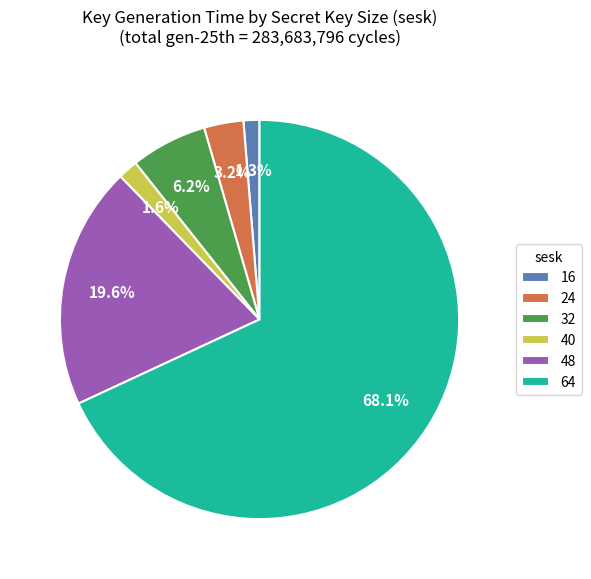

Is there any slice that represents more than half of the pie?

Yes